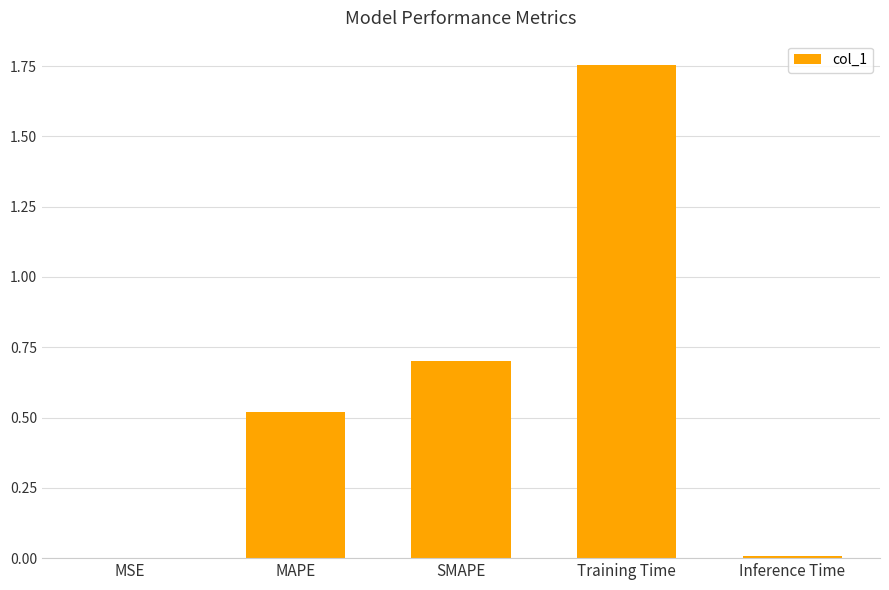

Are the bars grouped side by side (vs. stacked)?

No